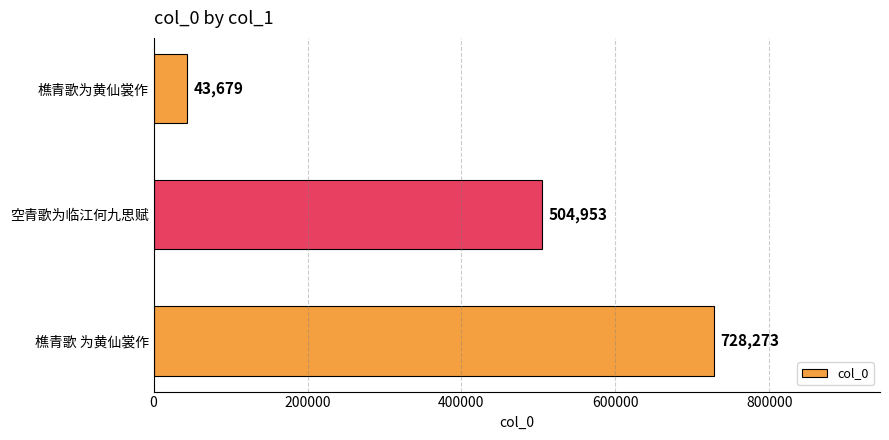

At which label is the value closest to 385976?

空青歌为临江何九思赋